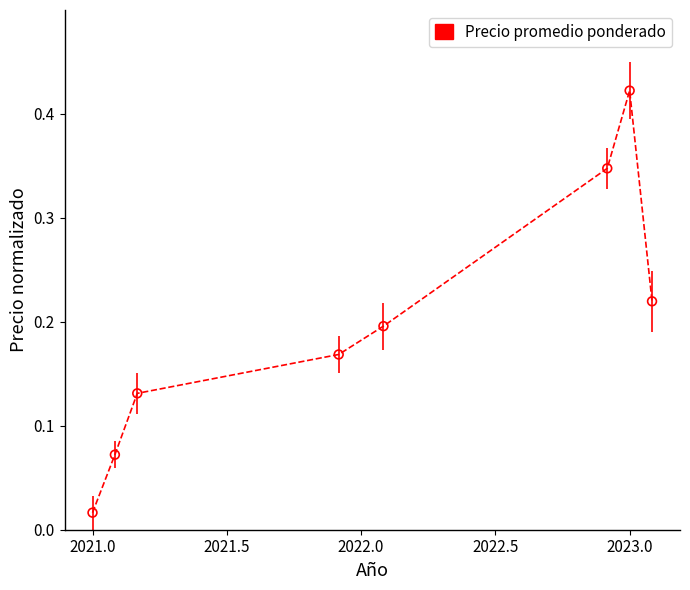

True or false: there are more than 1 points higher than both neighbors.

False